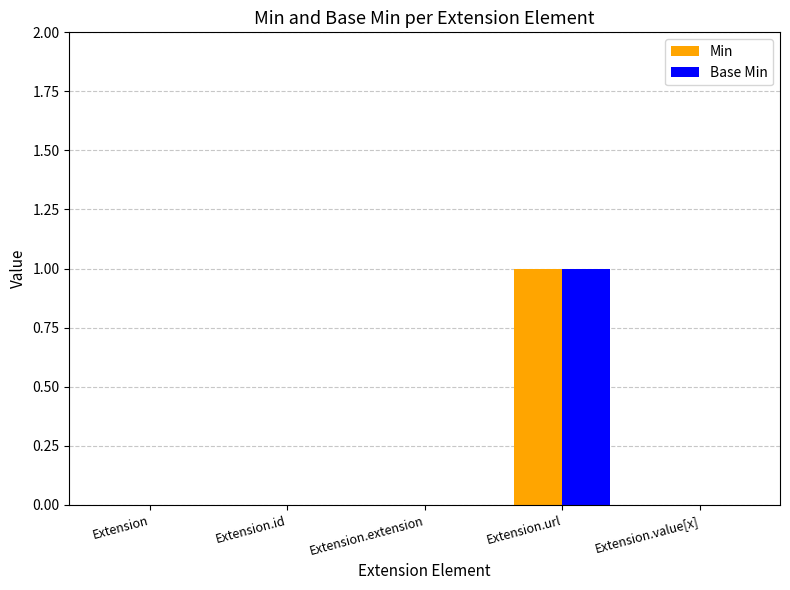

What is the sum of all Base Min values?

1